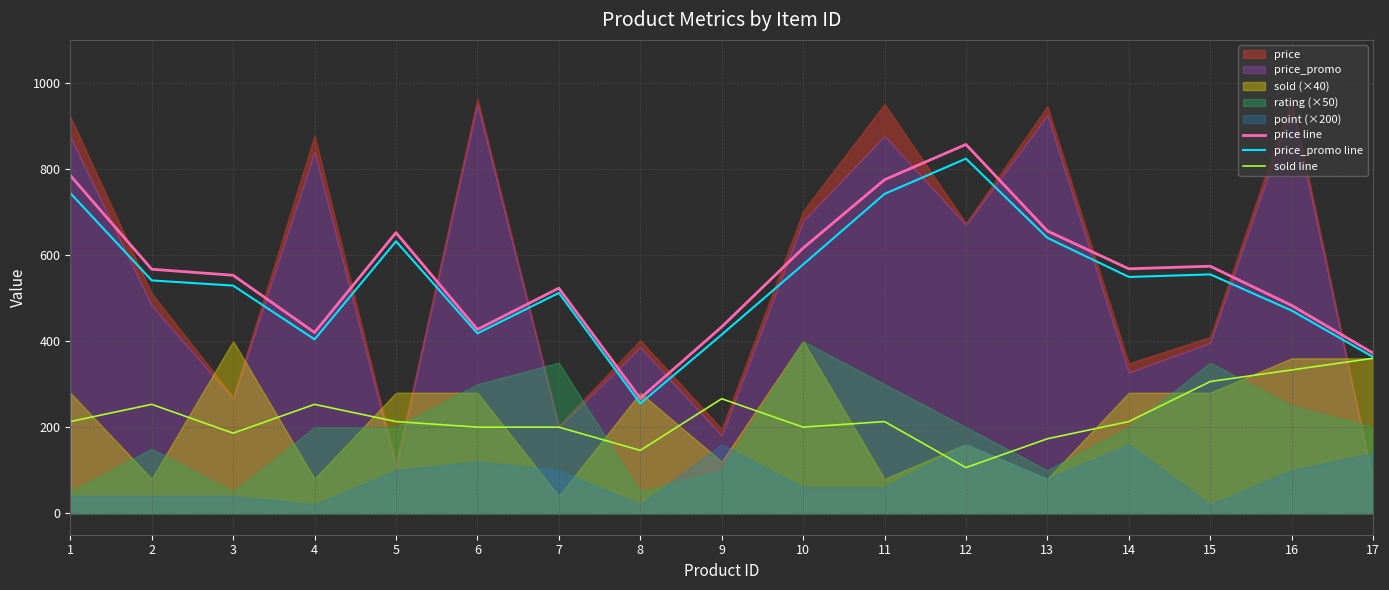

At which category is the sum across all series the highest?

12